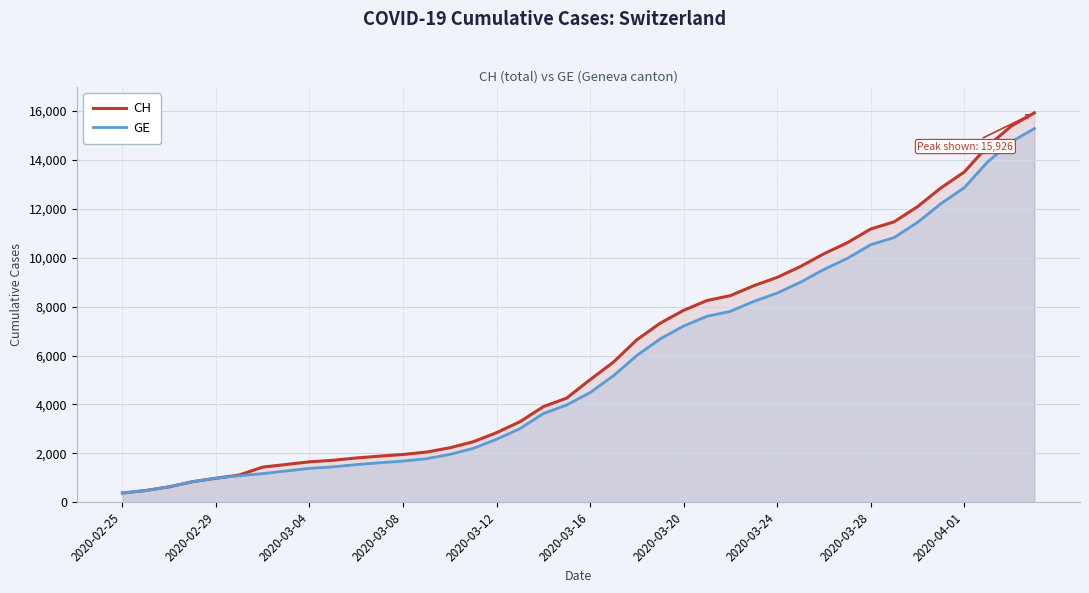

At how many categories does at least one series exceed 6870?

17